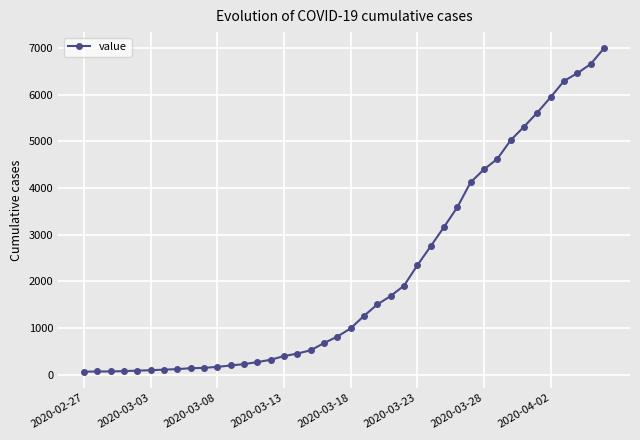

What is the greatest value displayed?

6995